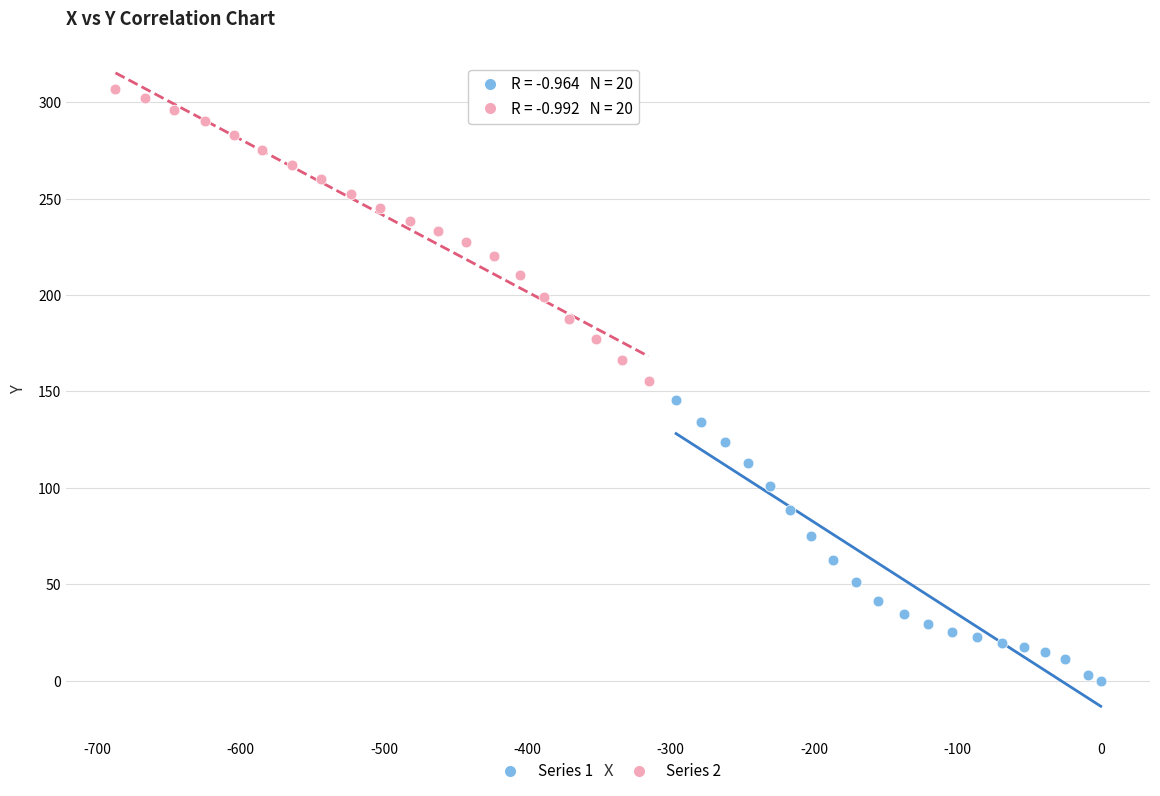

Which series has the widest spread of Y values?

Series 2